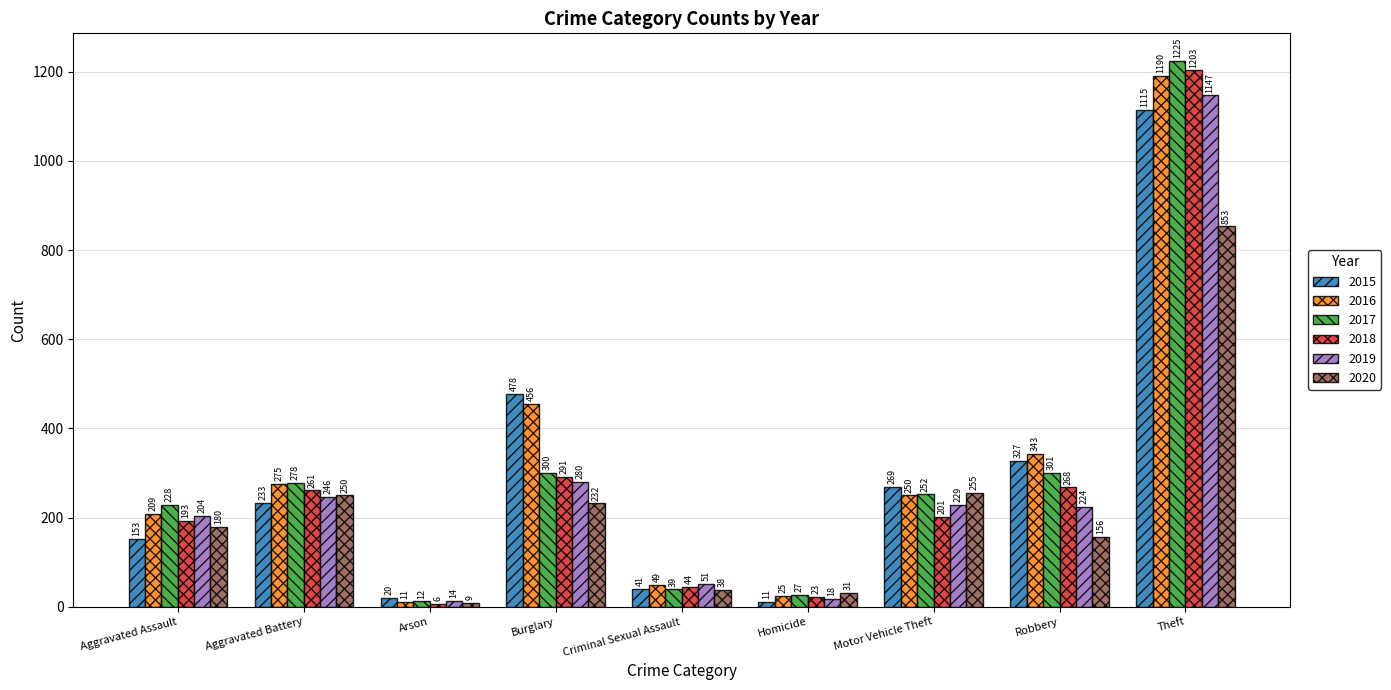

Between Robbery and Theft, which series saw the biggest shift?

2018